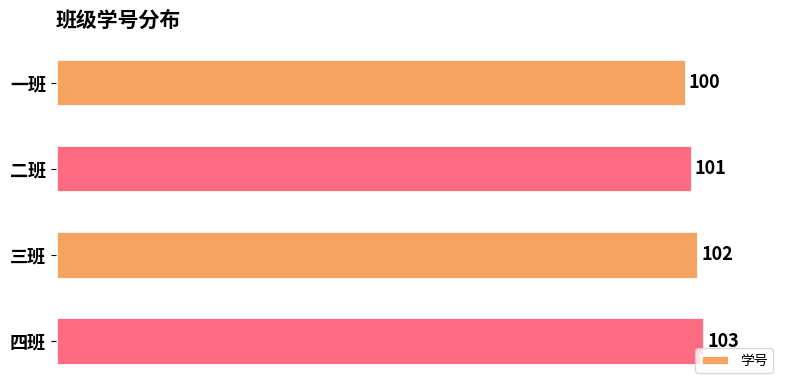

Is it true that the value at 一班 is 100?

True